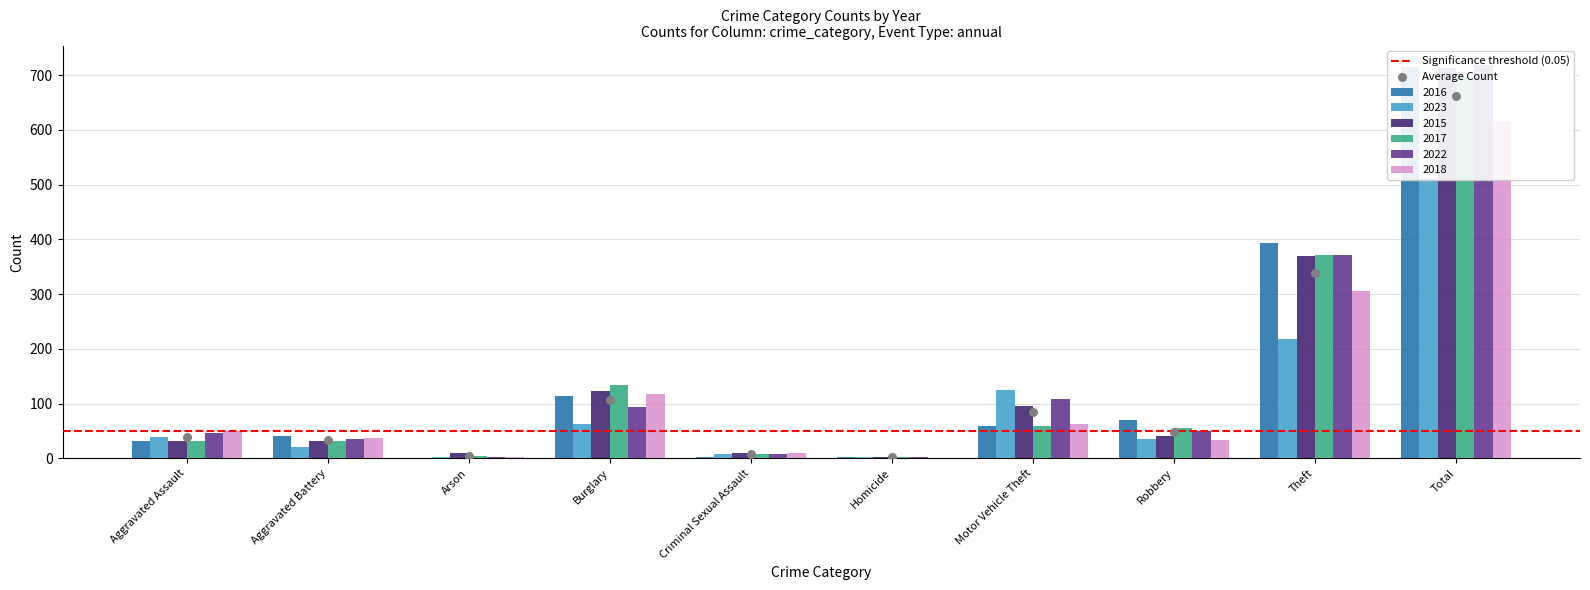

At how many categories does at least one series exceed 38?

7